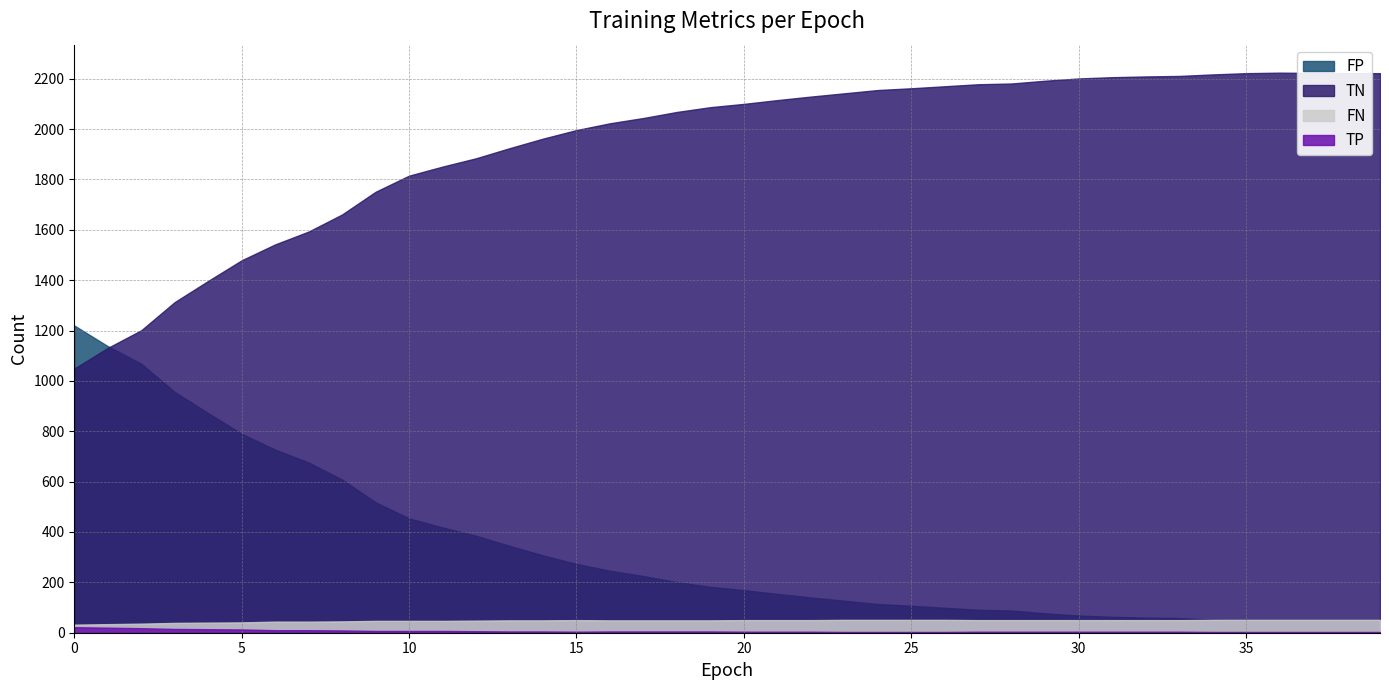

How many lines are shown in the chart?

4